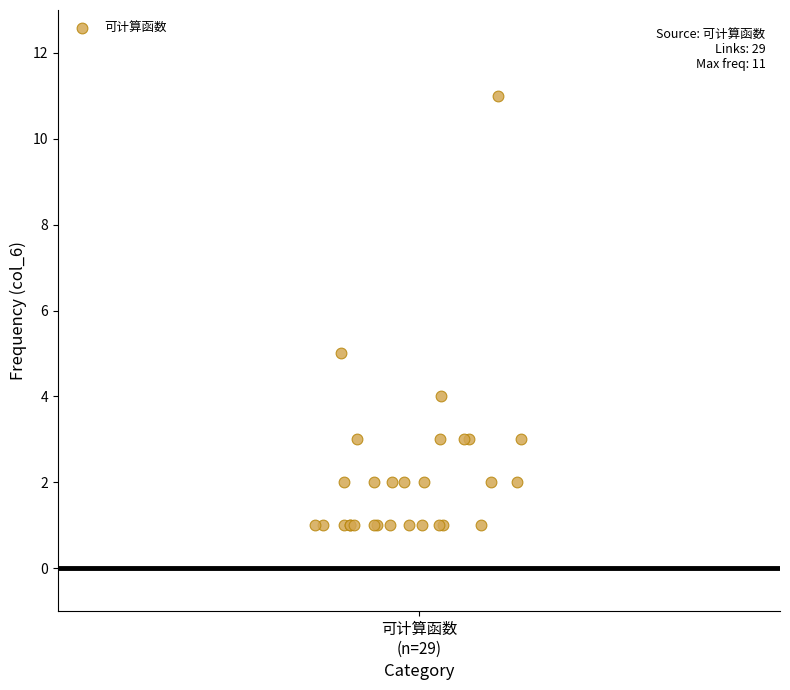

What Y value in the scatter plot is closest to 6?

5